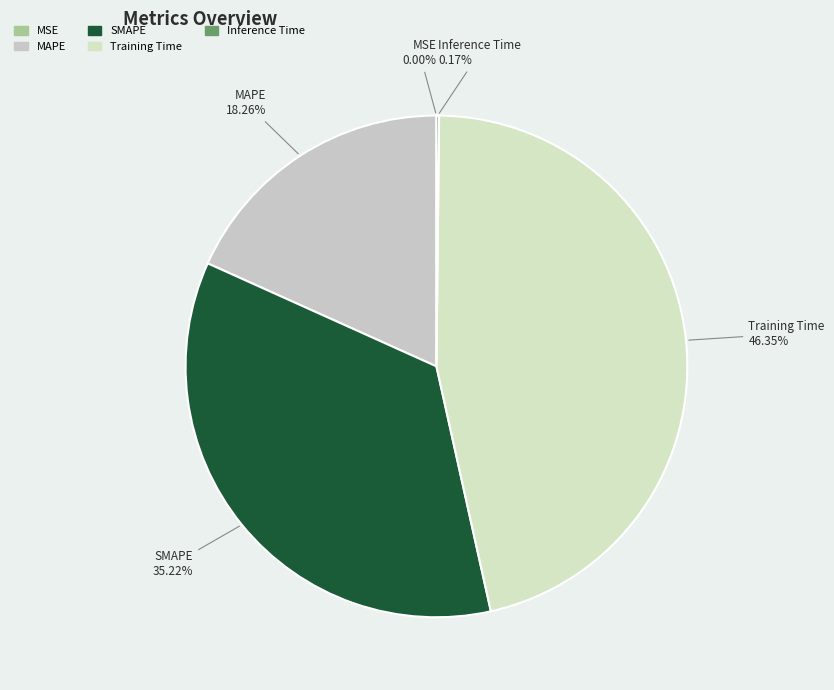

Which slice is the largest?

Training Time